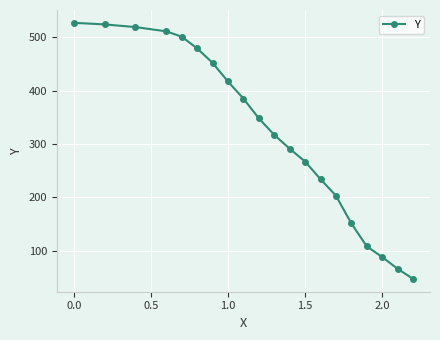

What is the maximum value shown in the chart?

527